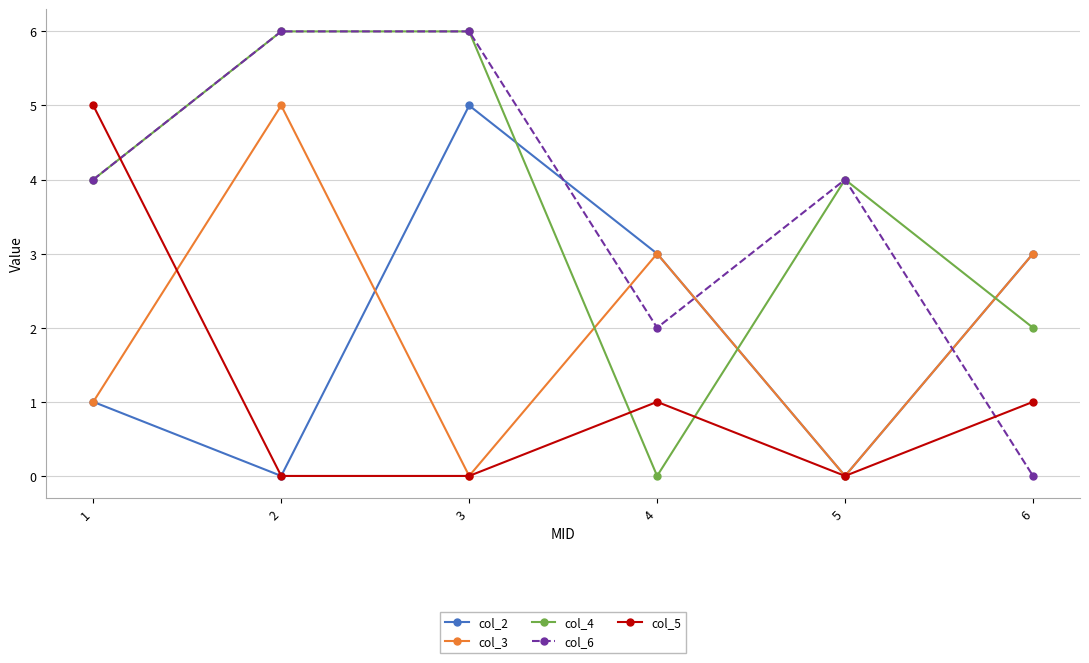

Reading left to right, transcribe all the data shown in this chart.

col_2: 1	0	5	3	0	3
col_3: 1	5	0	3	0	3
col_4: 4	6	6	0	4	2
col_6: 4	6	6	2	4	0
col_5: 5	0	0	1	0	1